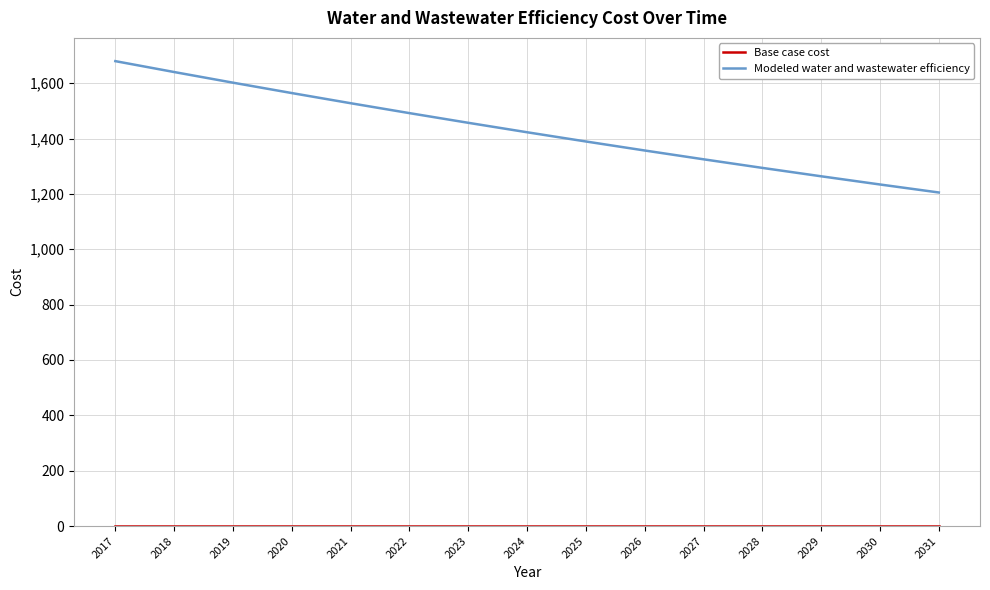

What is the total value across all series at 2027?

1324.9